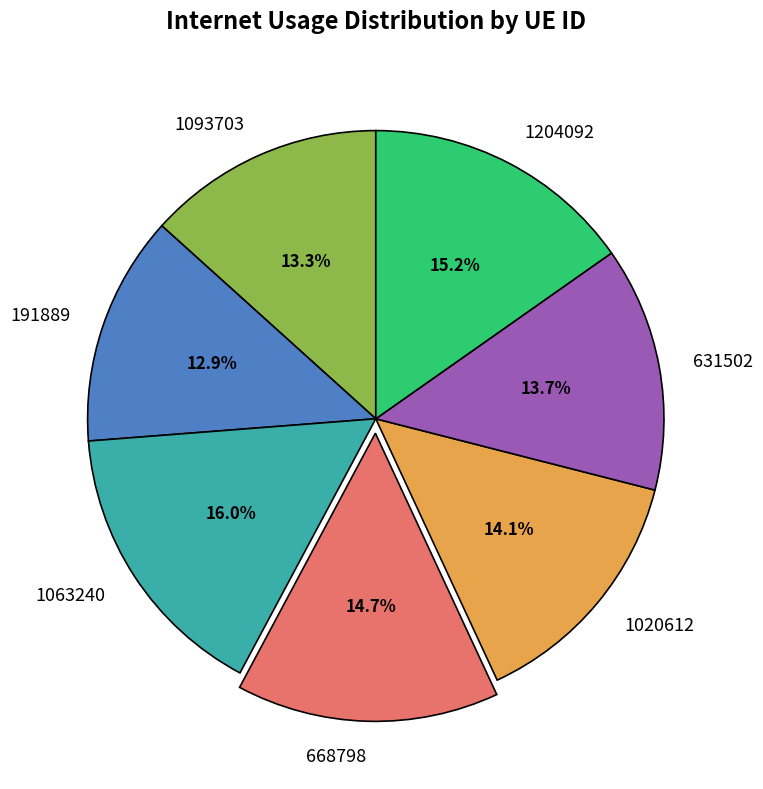

To the nearest percent, what is the difference between the 631502 and 668798 slice percentages?

1%